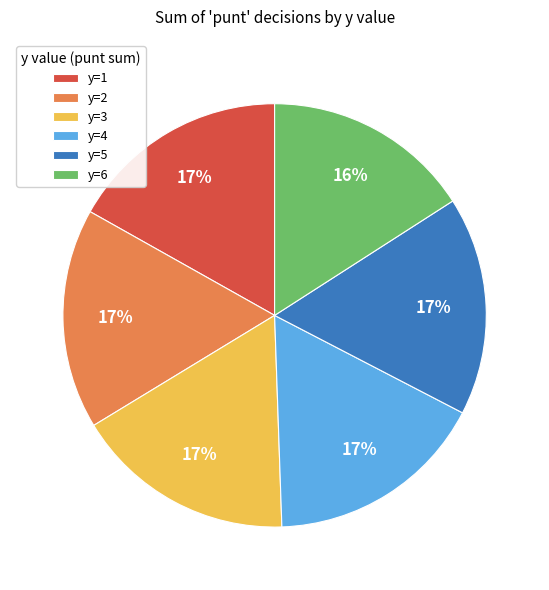

To the nearest percent, what is the difference between the largest and smallest slice percentages?

1%